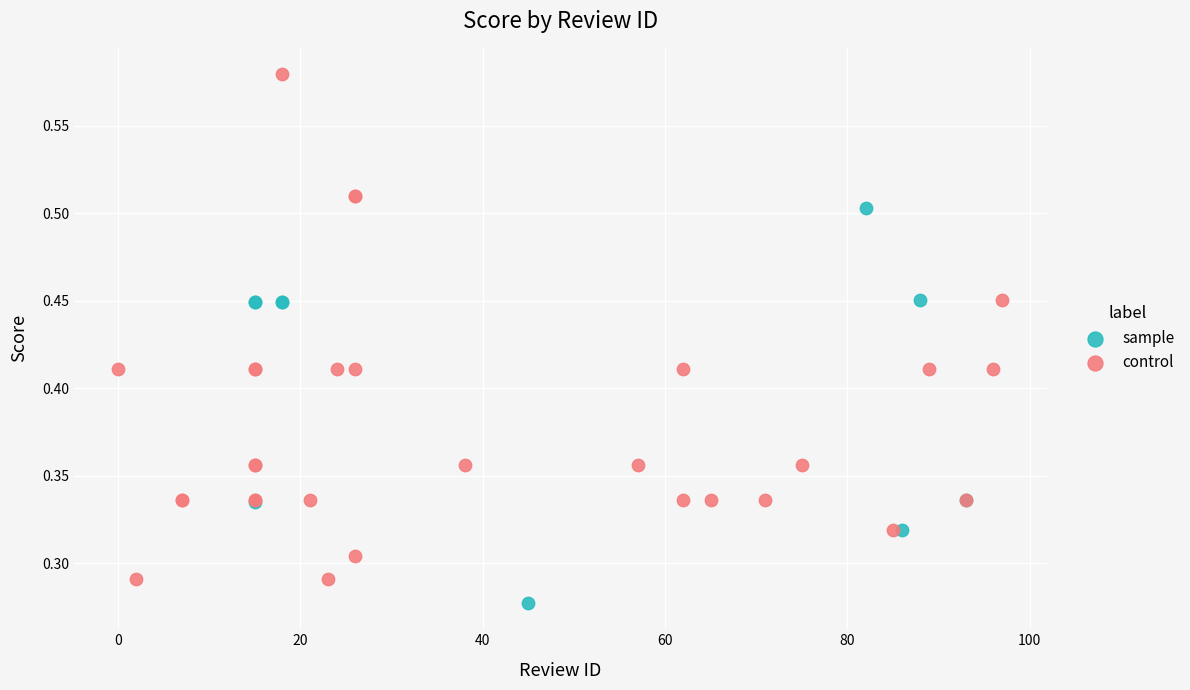

Which series contains the highest Y value?

control